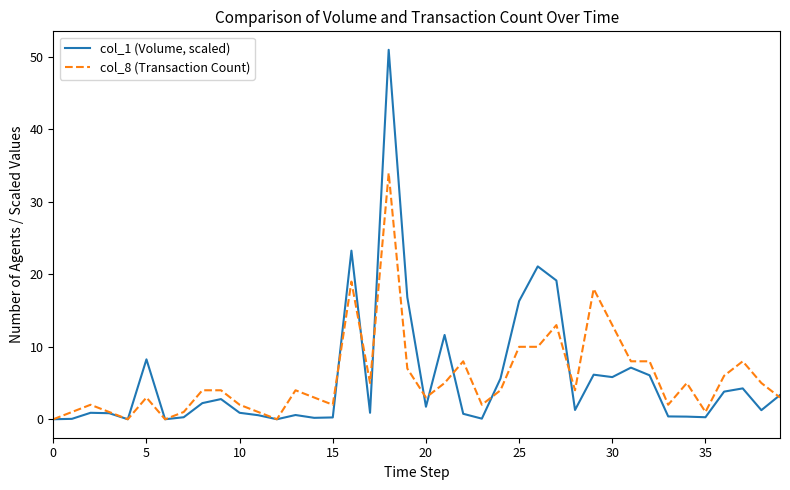

How many lines are shown in the chart?

2